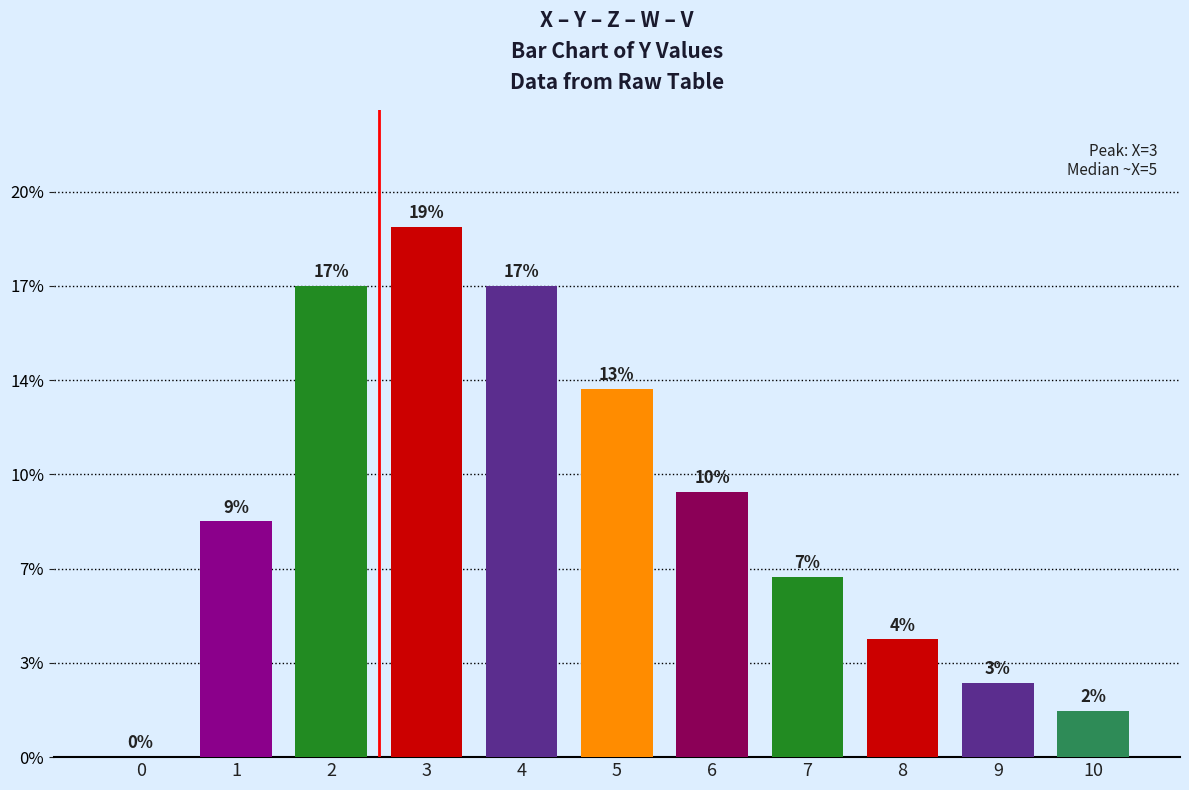

Are the bars horizontal?

No